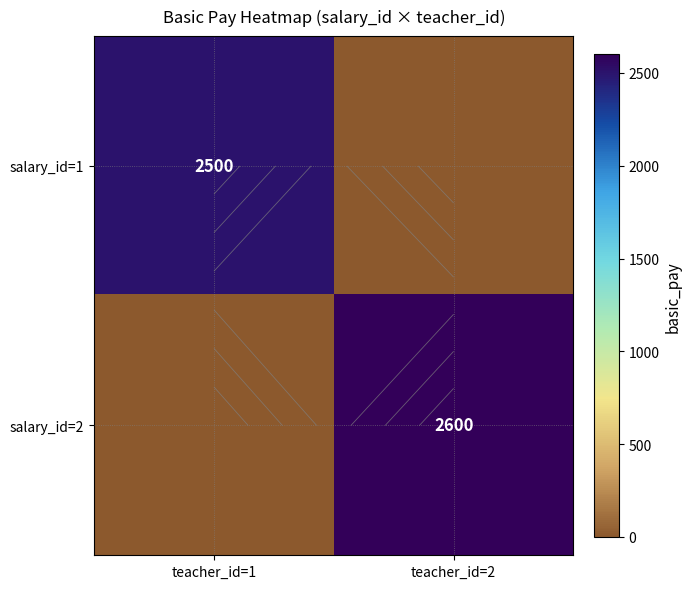

At how many categories does at least one series exceed 2084?

2